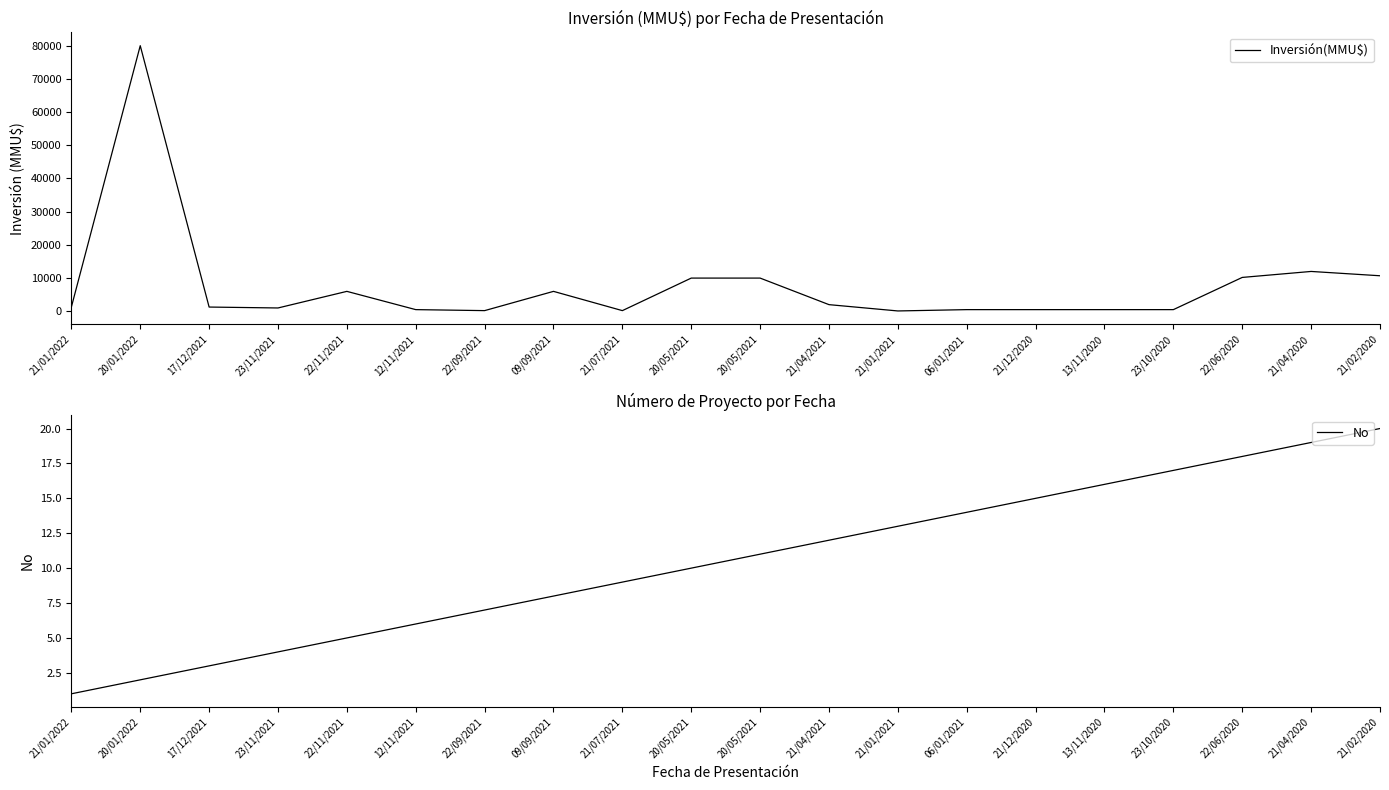

How many interior local peaks does the Inversión(MMU$) series have?

4